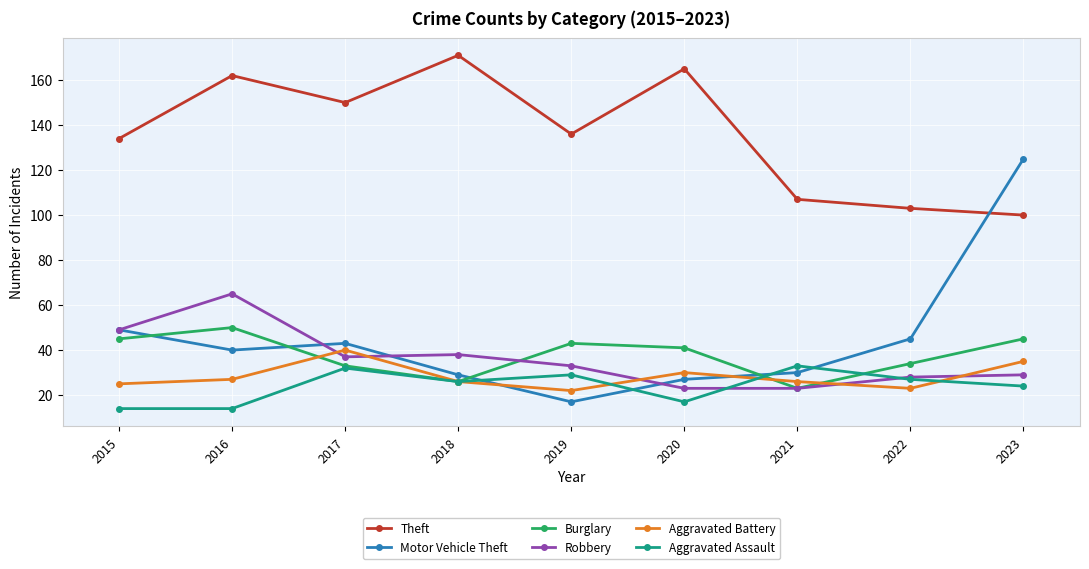

Is it true that Theft equals 258 at 2016?

False